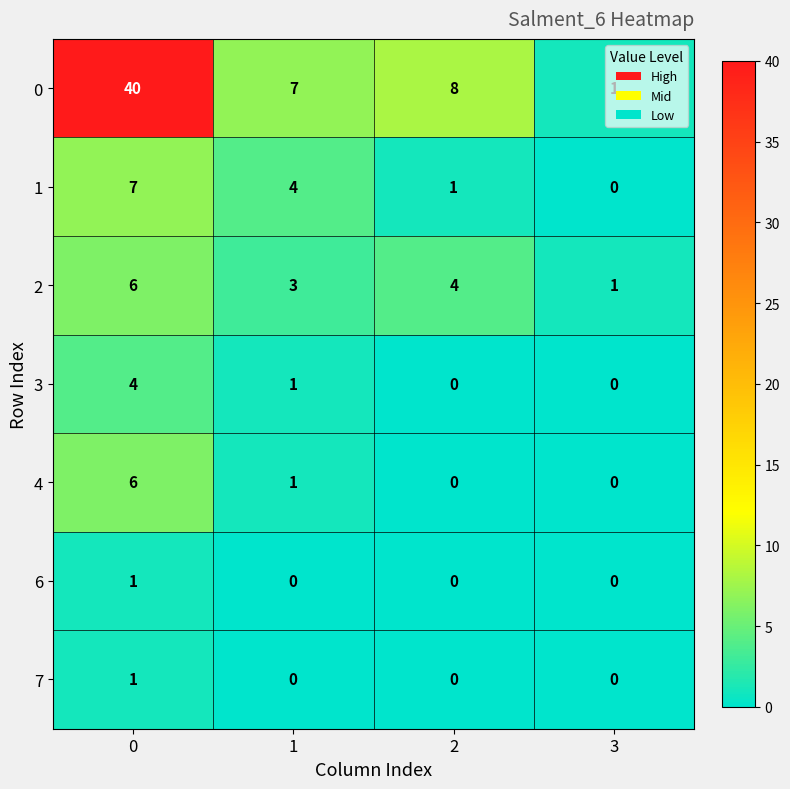

What is the difference between the 0 values at 2 and 3?

7